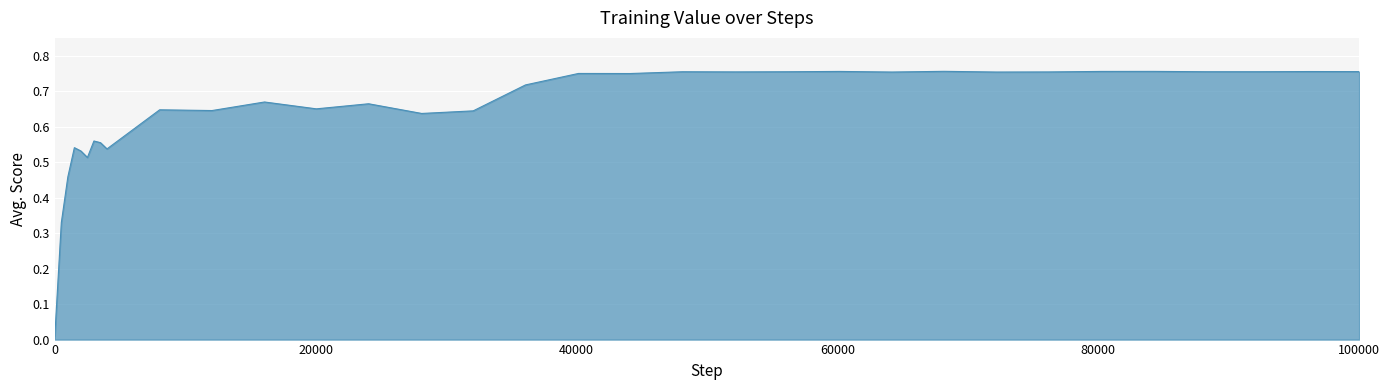

Where is the first local maximum?

1500